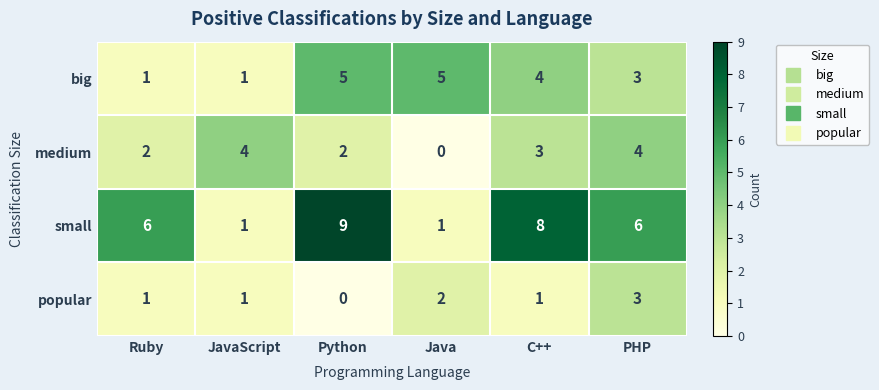

Rank the series by their maximum value, from highest to lowest.

small, big, medium, popular